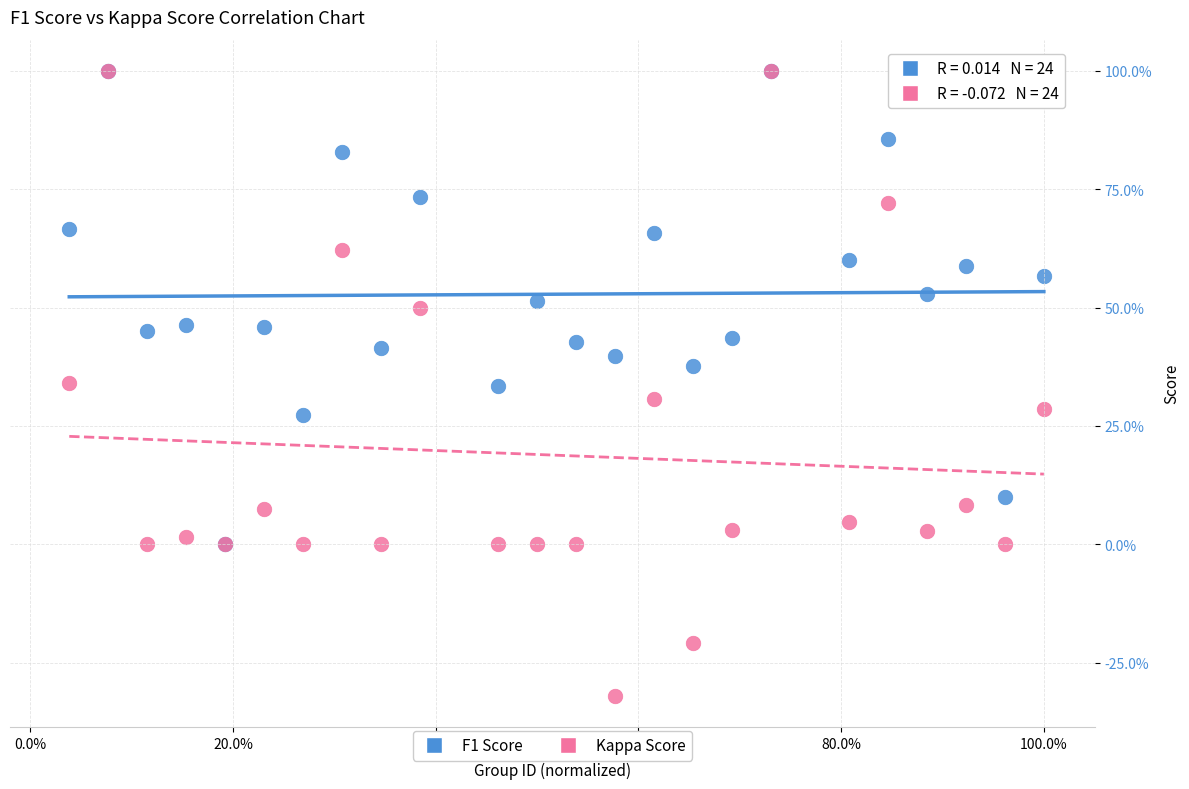

Which series has the largest Y range (max minus min)?

Kappa Score